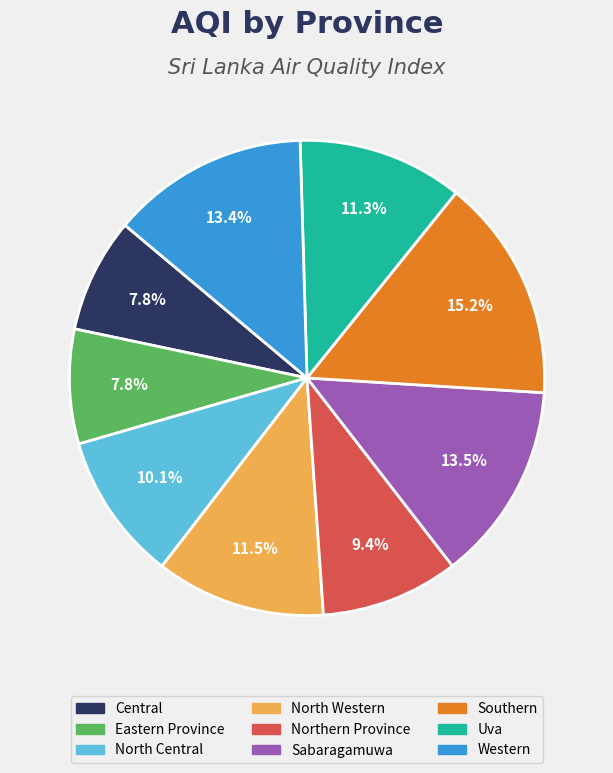

Is it true that North Western is 26% of the pie?

False